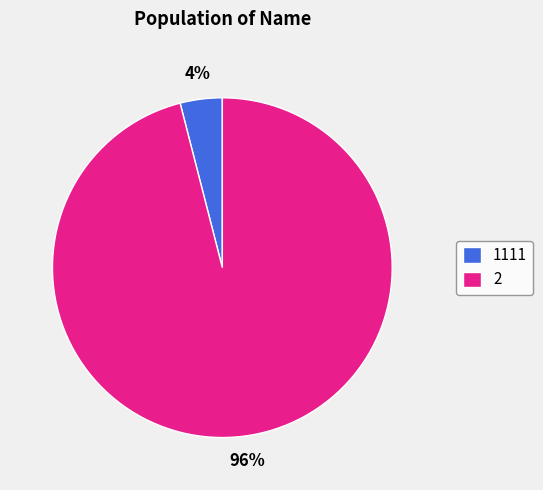

What is the majority slice?

2